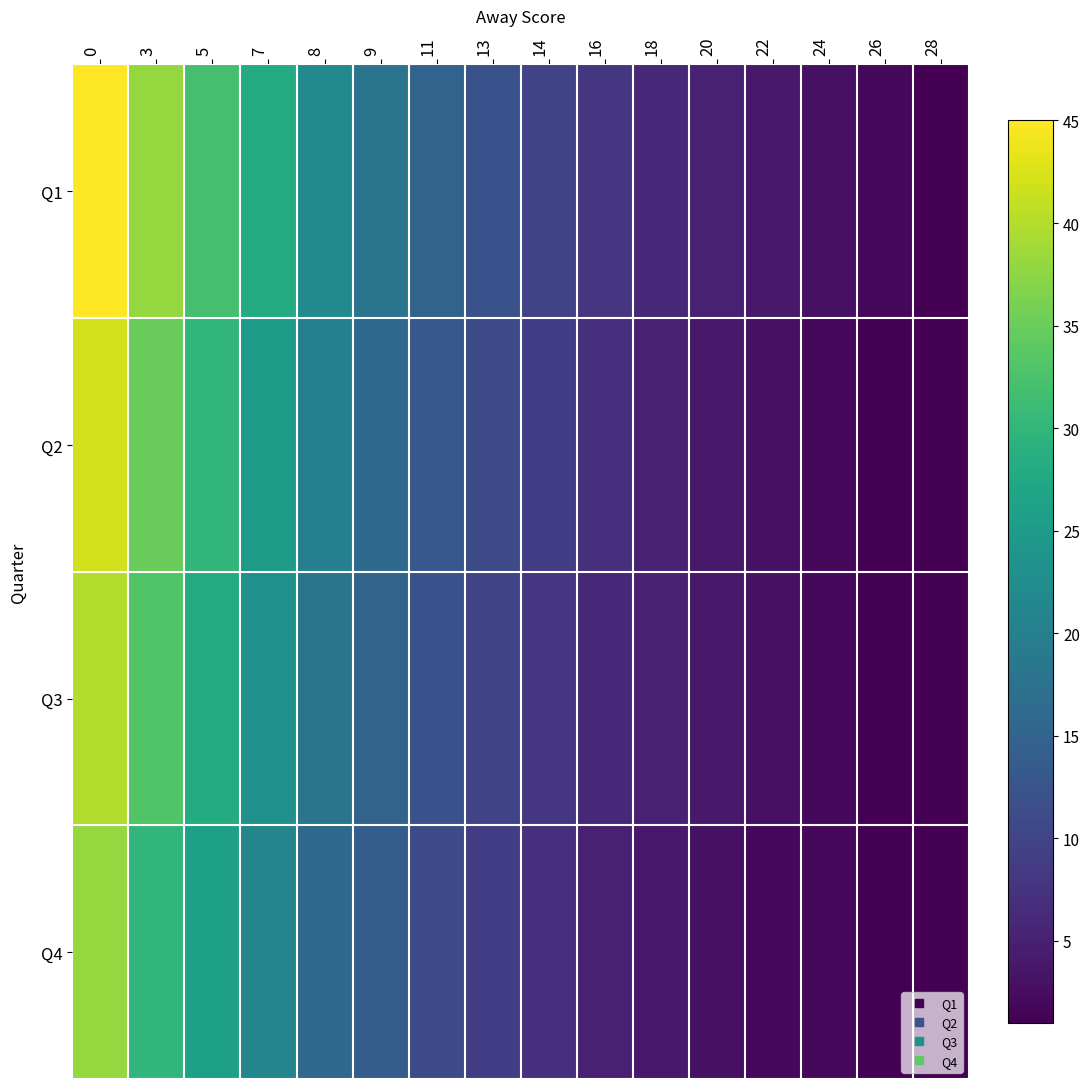

Reading right to left, transcribe all the data shown in this chart.

Q1: 28=1	26=2	24=3	22=4	20=5	18=6	16=8	14=10	13=12	11=15	9=18	8=22	7=28	5=32	3=38	0=45
Q2: 28=1	26=1	24=2	22=3	20=4	18=5	16=7	14=9	13=11	11=13	9=16	8=20	7=25	5=30	3=35	0=42
Q3: 28=1	26=1	24=2	22=3	20=4	18=5	16=6	14=8	13=10	11=12	9=15	8=18	7=23	5=28	3=33	0=40
Q4: 28=1	26=1	24=2	22=2	20=3	18=4	16=5	14=7	13=9	11=11	9=14	8=16	7=21	5=26	3=30	0=38